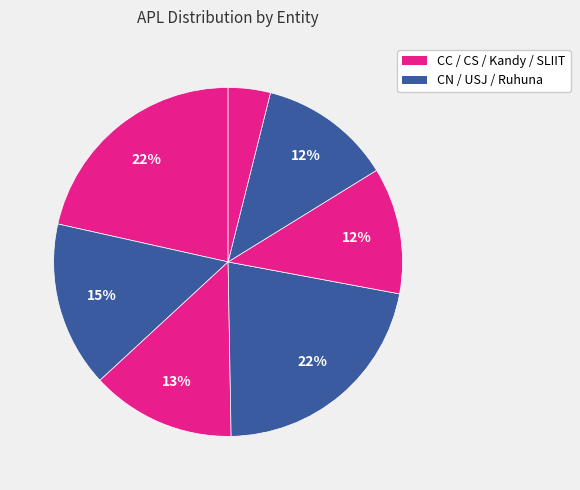

How many segments does this pie chart have?

7